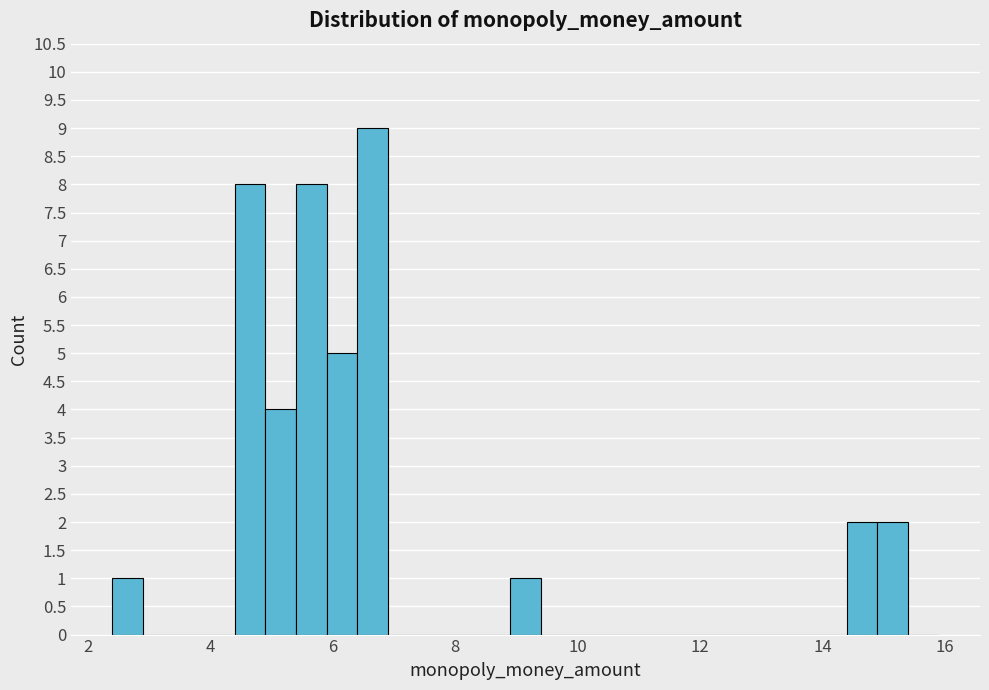

Around what value on the x-axis is the tallest bar? Give the approximate position of its centre, as read against the axis.

6.6